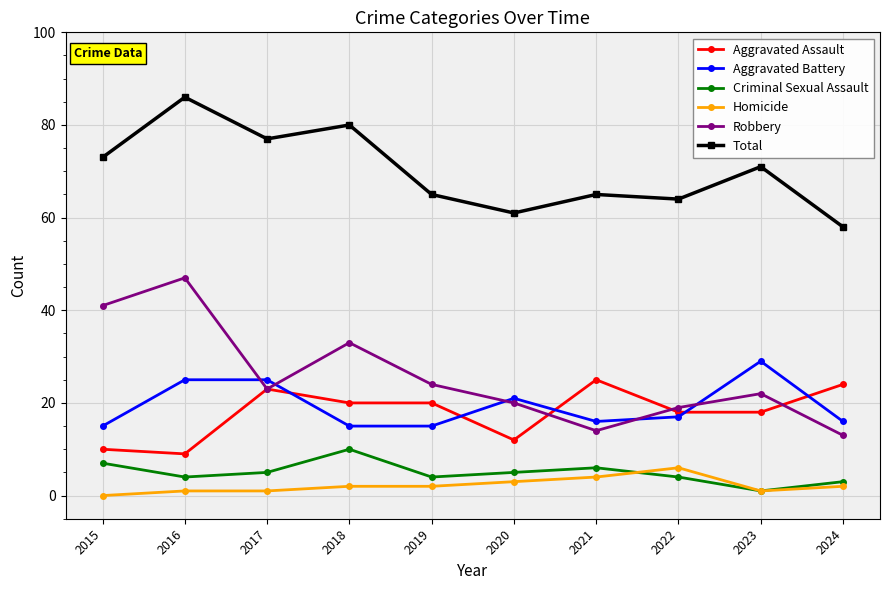

At which category does Total reach its first local valley?

2017